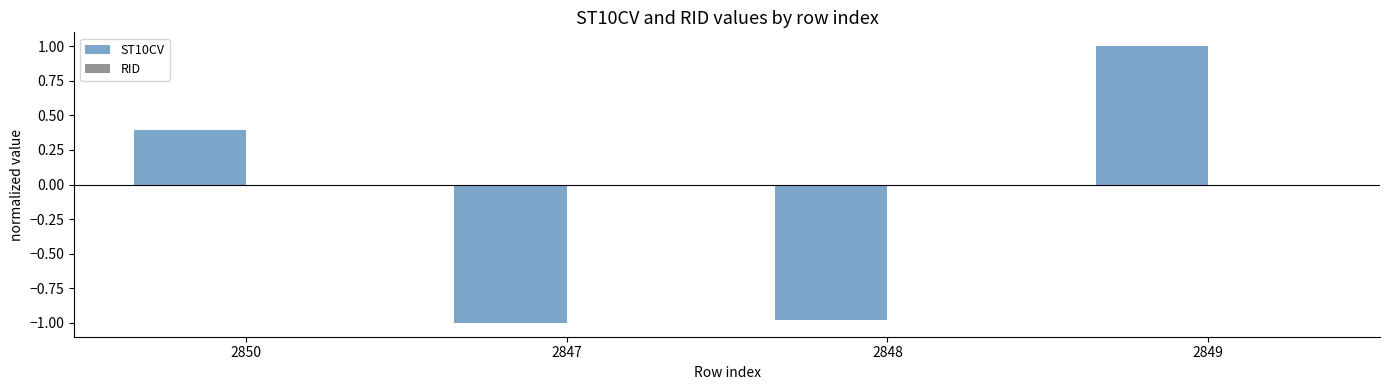

How many series are shown in this chart?

1